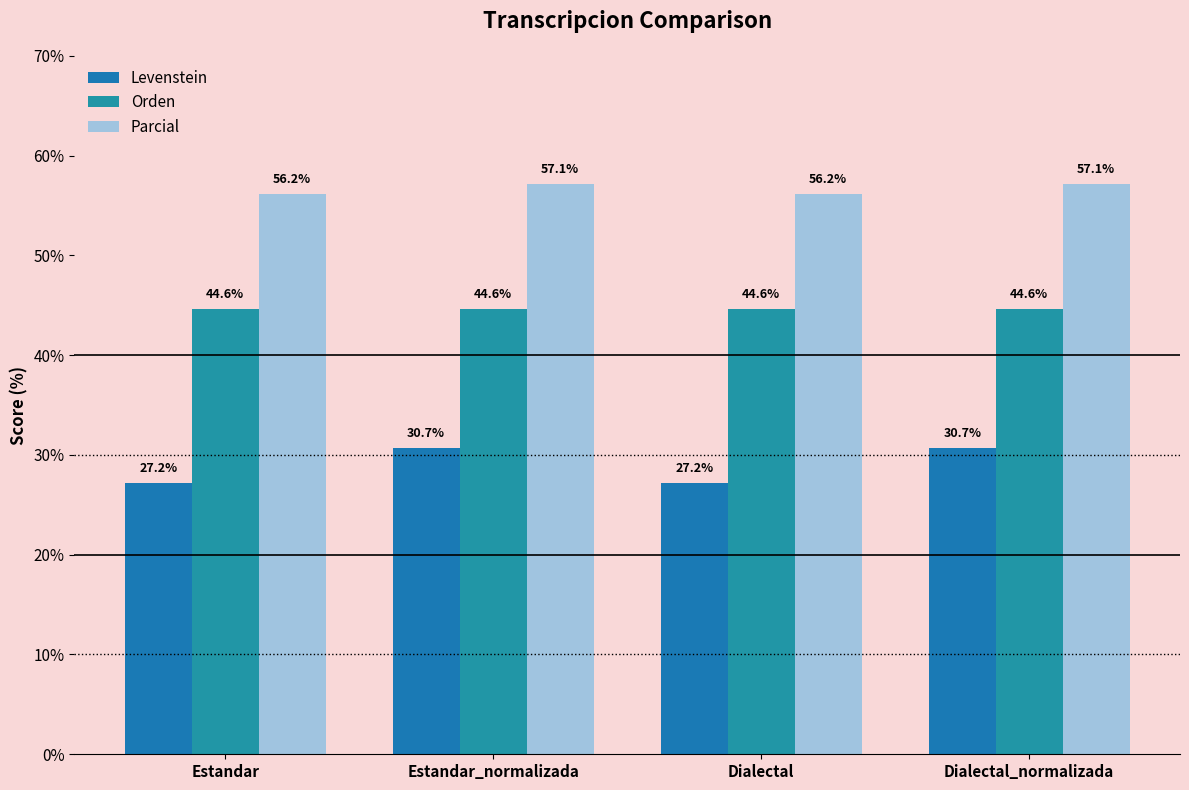

Rank the series by their average value, from lowest to highest.

Levenstein, Orden, Parcial